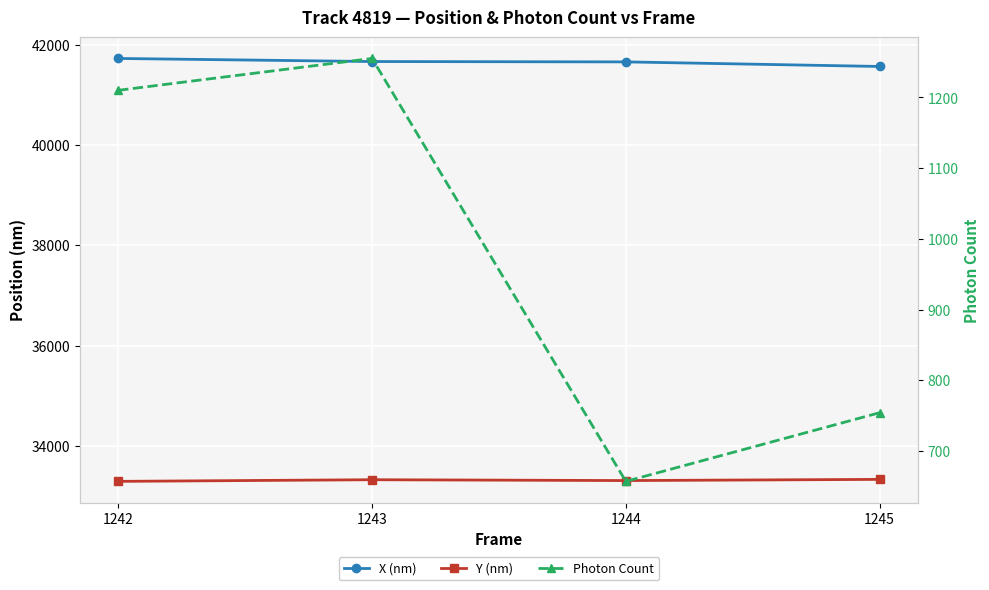

Reading left to right, transcribe all the data shown in this chart.

X (nm): 41725.6	41664.2	41657.1	41565.9
Y (nm): 33291.6	33324.3	33307.6	33331.2
Photon Count: 1210.1	1255.2	657.1	754.2